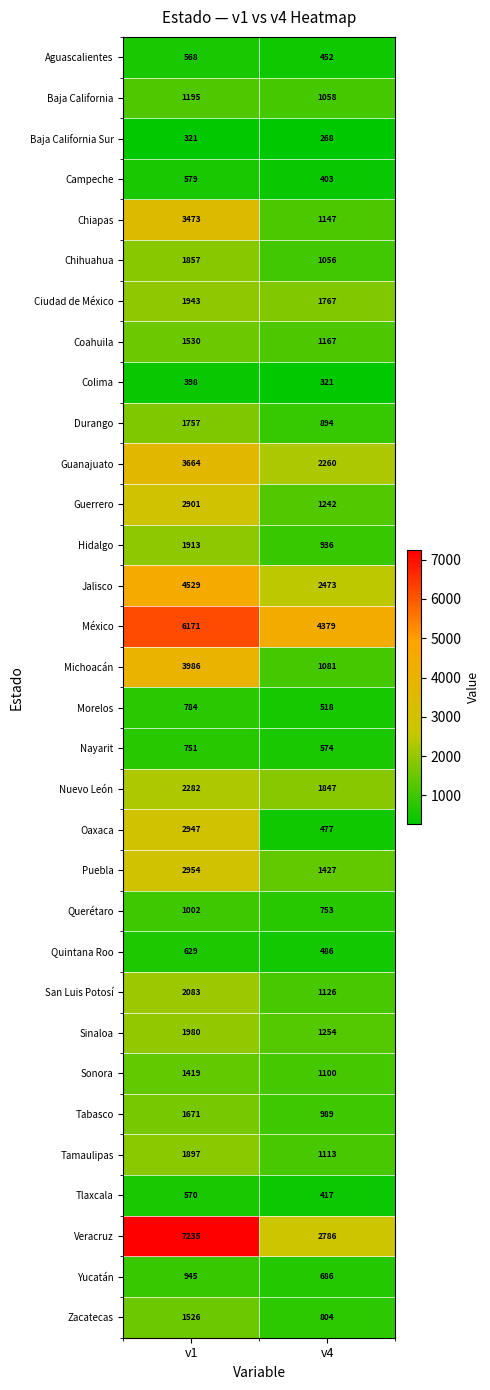

Which series has the widest spread of values?

Veracruz